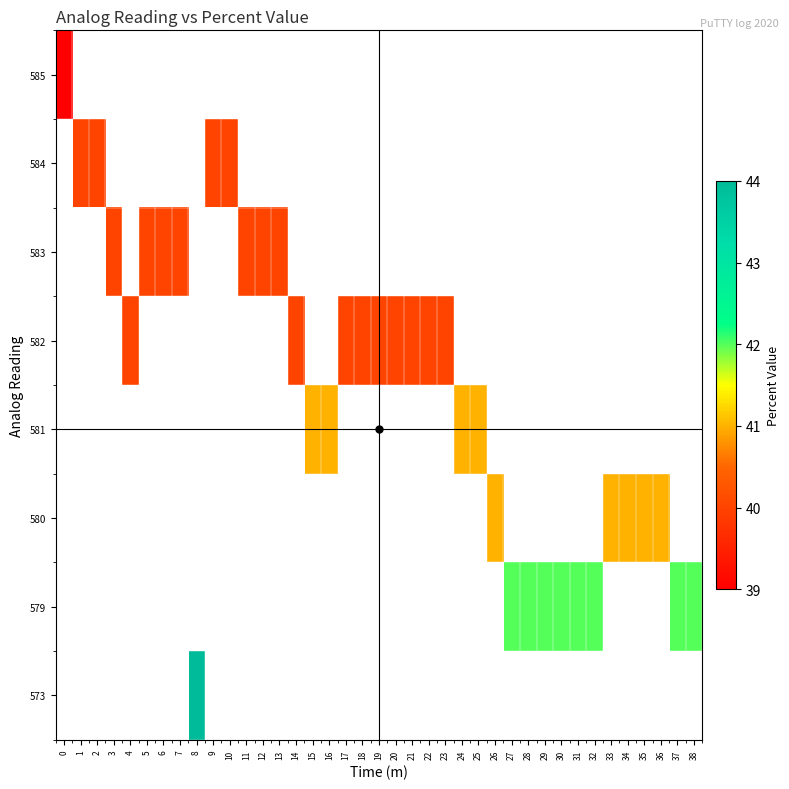

What is the greatest value displayed?

44.0